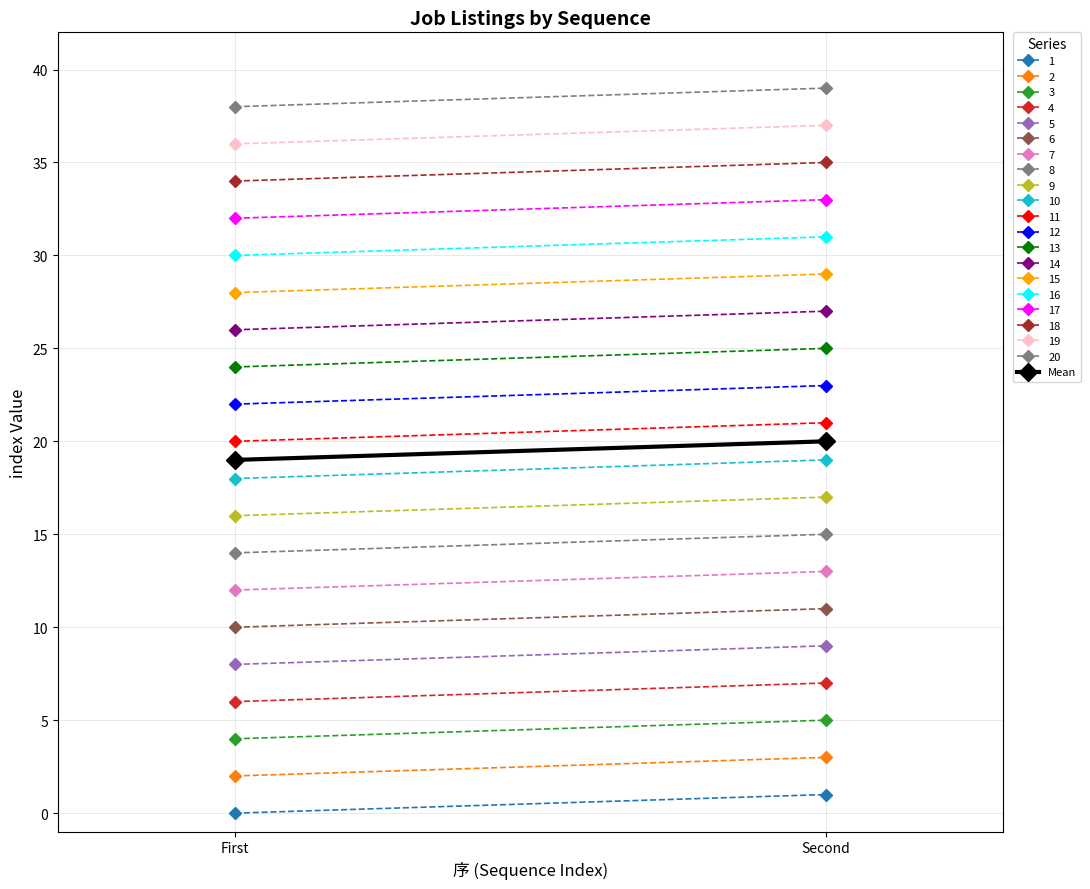

How many distinct data groups are displayed?

1